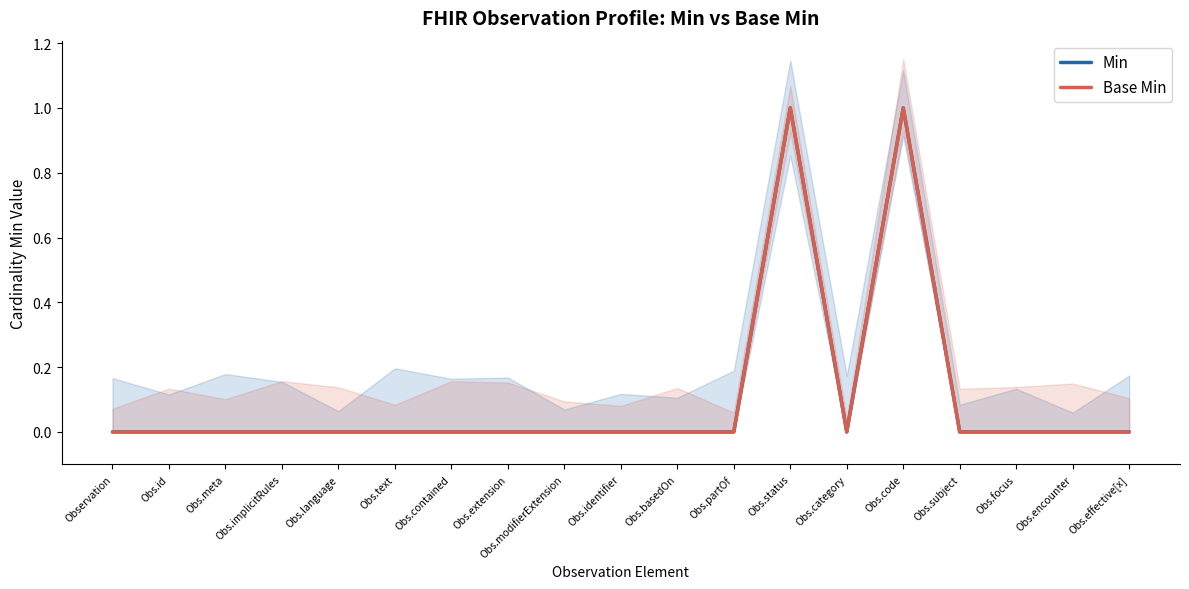

What is the difference between the maximum and minimum values in the Min series?

1